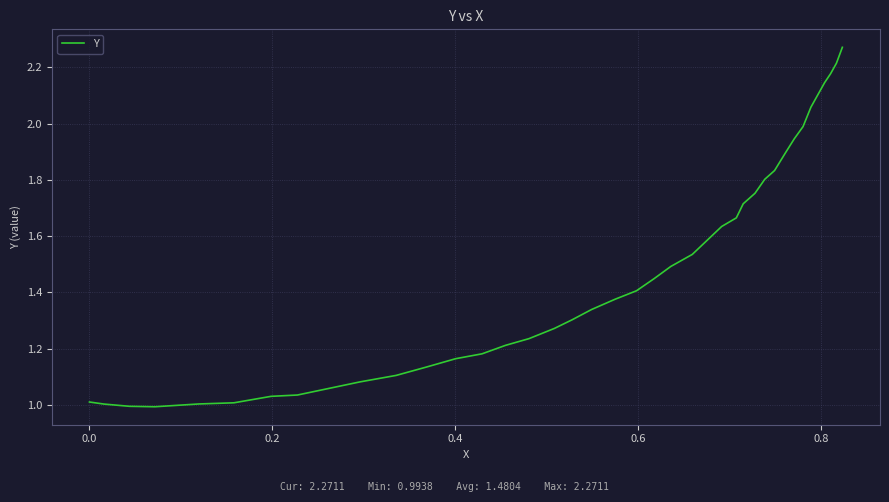

How many lines are shown in the chart?

1